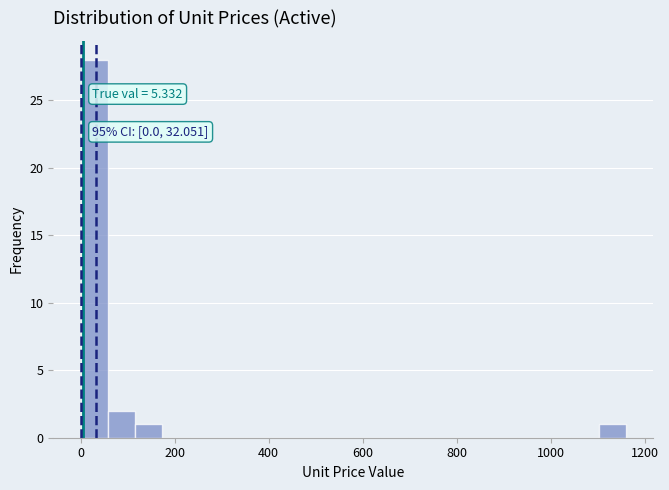

Around what value on the x-axis is the tallest bar? Give the approximate position of its centre, as read against the axis.

20